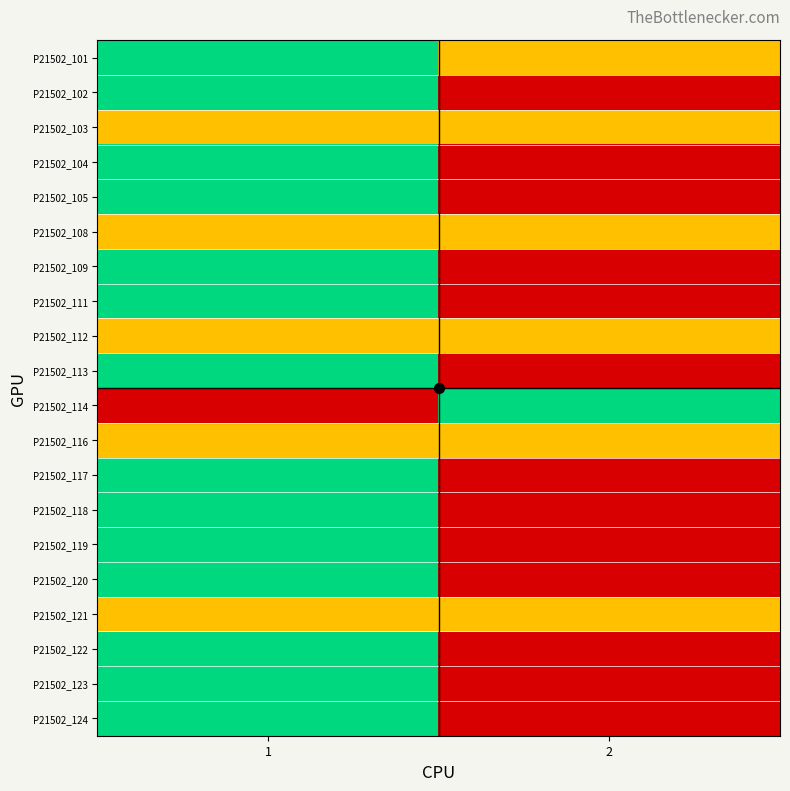

At how many categories does at least one series exceed 1?

2